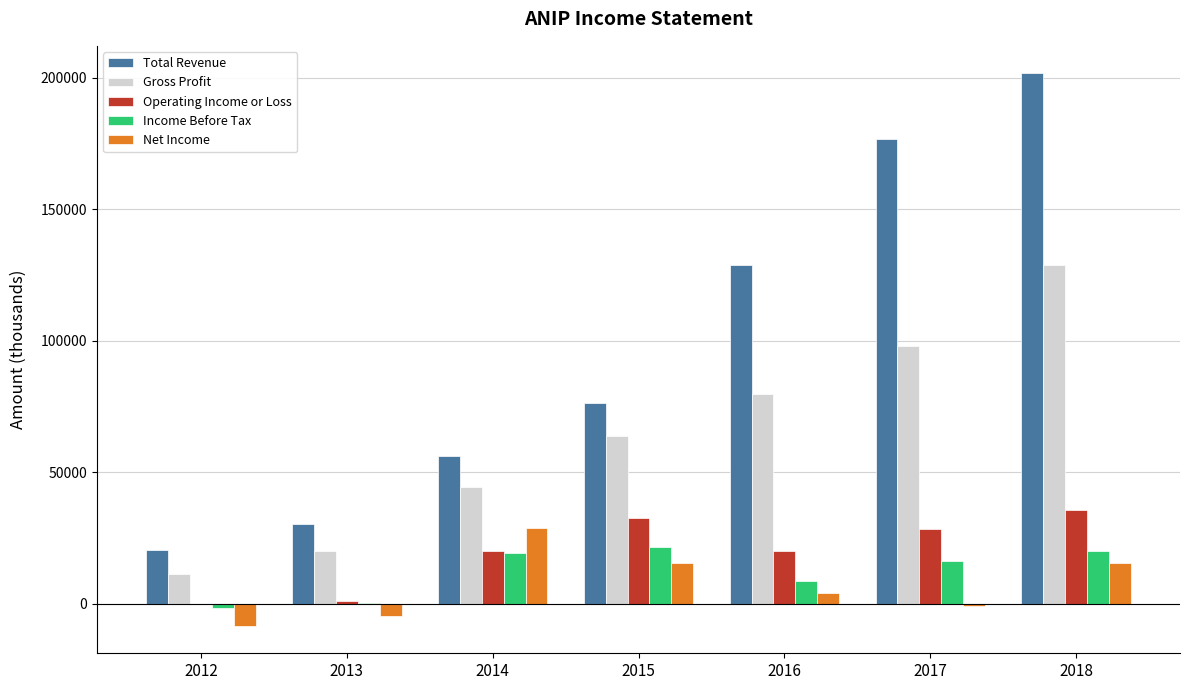

What is the sum of all Income Before Tax values?

84700